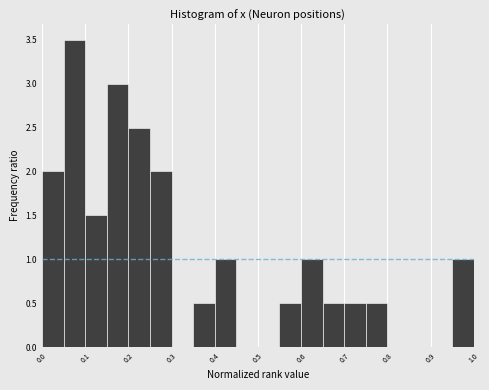

Reading left to right, list every bar in this chart as the range it spans on the x-axis followed by its height. The values are not printed on the chart, so give them approximately, as read against the axis.

0.00 to 0.05: 2.0
0.05 to 0.10: 3.5
0.10 to 0.15: 1.5
0.15 to 0.20: 3.0
0.20 to 0.25: 2.5
0.25 to 0.30: 2.0
0.30 to 0.35: 0
0.35 to 0.40: 0.5
0.40 to 0.45: 1.0
0.45 to 0.50: 0
0.50 to 0.55: 0
0.55 to 0.60: 0.5
0.60 to 0.65: 1.0
0.65 to 0.70: 0.5
0.70 to 0.75: 0.5
0.75 to 0.80: 0.5
0.80 to 0.85: 0
0.85 to 0.90: 0
0.90 to 0.95: 0
0.95 to 1.00: 1.0